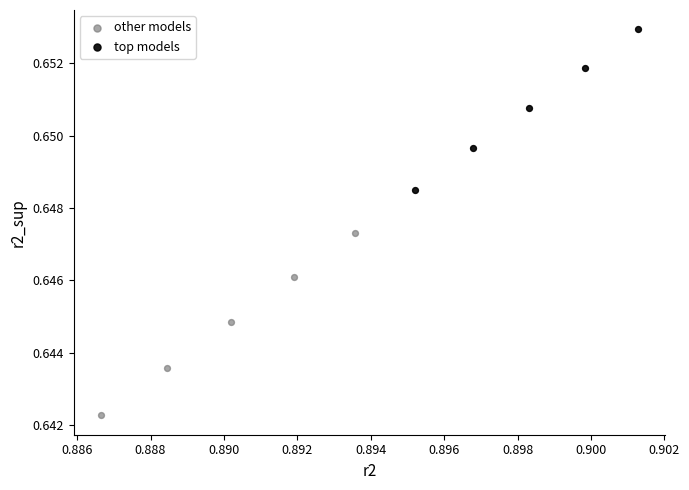

Which series has the largest Y range (max minus min)?

other models